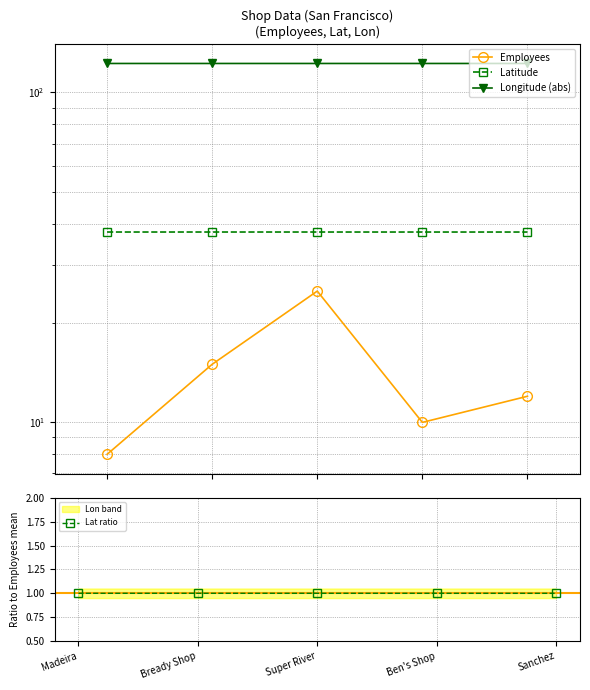

What is the average value of the Employees series?

14.0